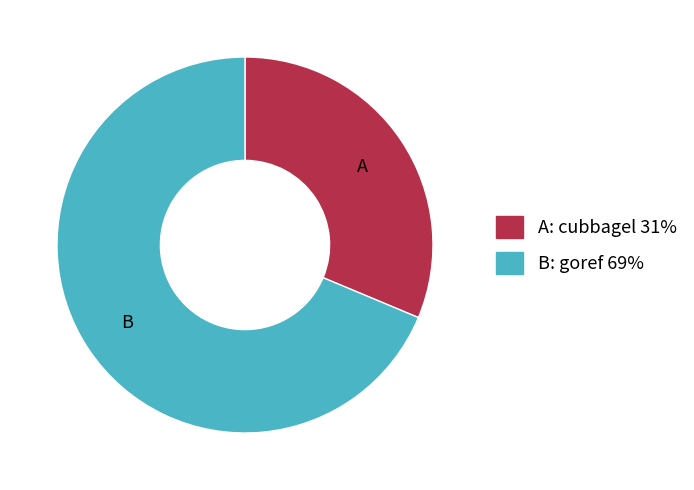

Is there a majority slice in this chart?

Yes